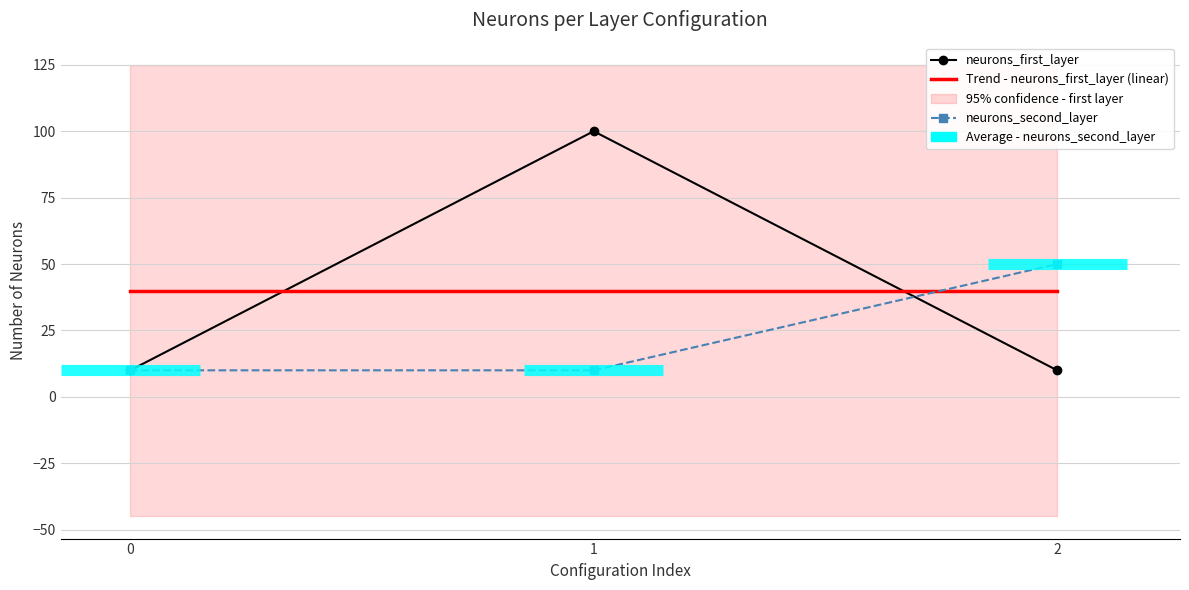

The neurons_second_layer series shows 50 at 2. True or false?

True